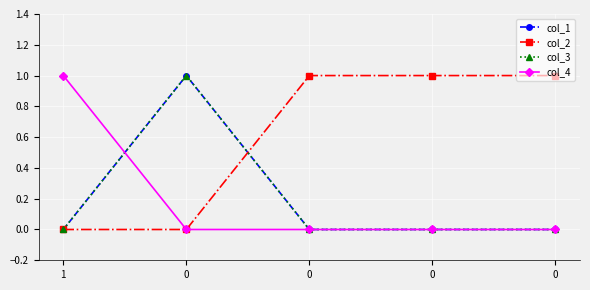

Rank the categories by col_1 value from highest to lowest.

0, 1, 0, 0, 0